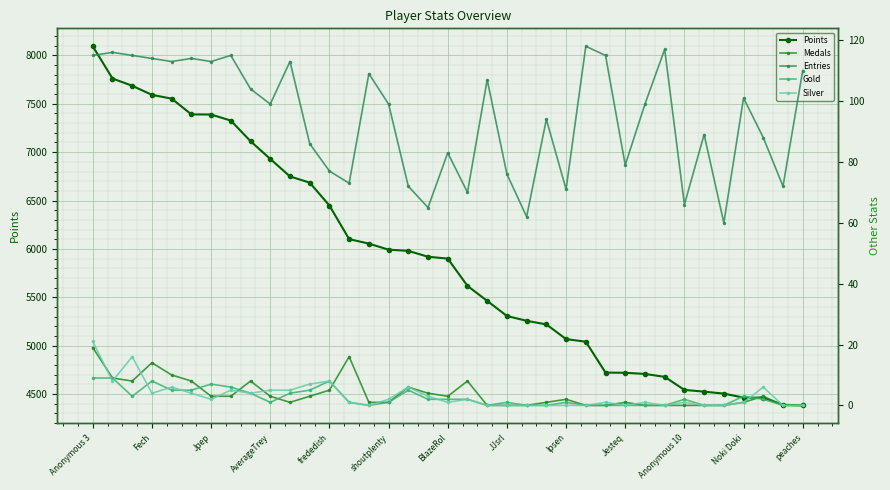

True or false: Points has a value of 6041 at peaches.

False